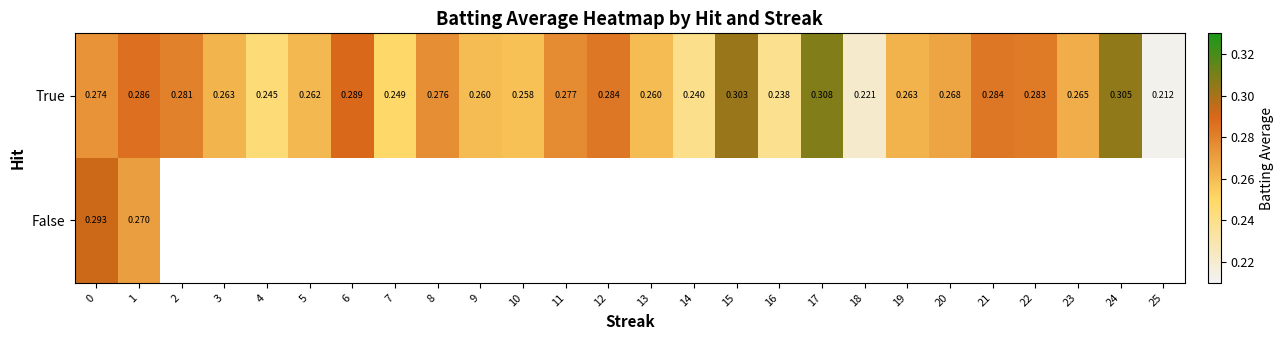

Is it true that True equals 0.2 at 18?

True